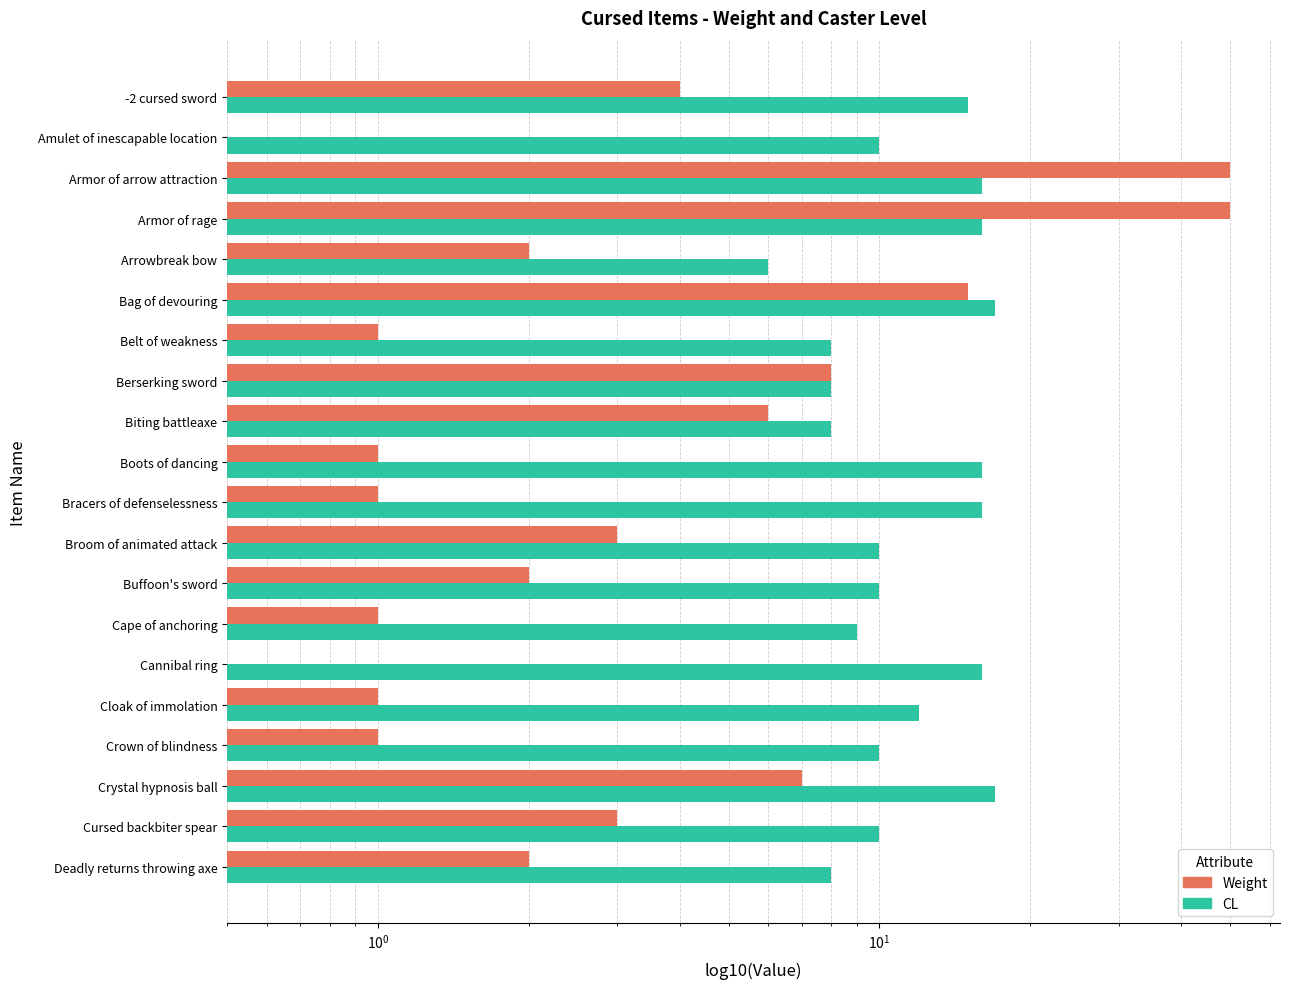

What are all the series names shown in the legend?

CL, Weight